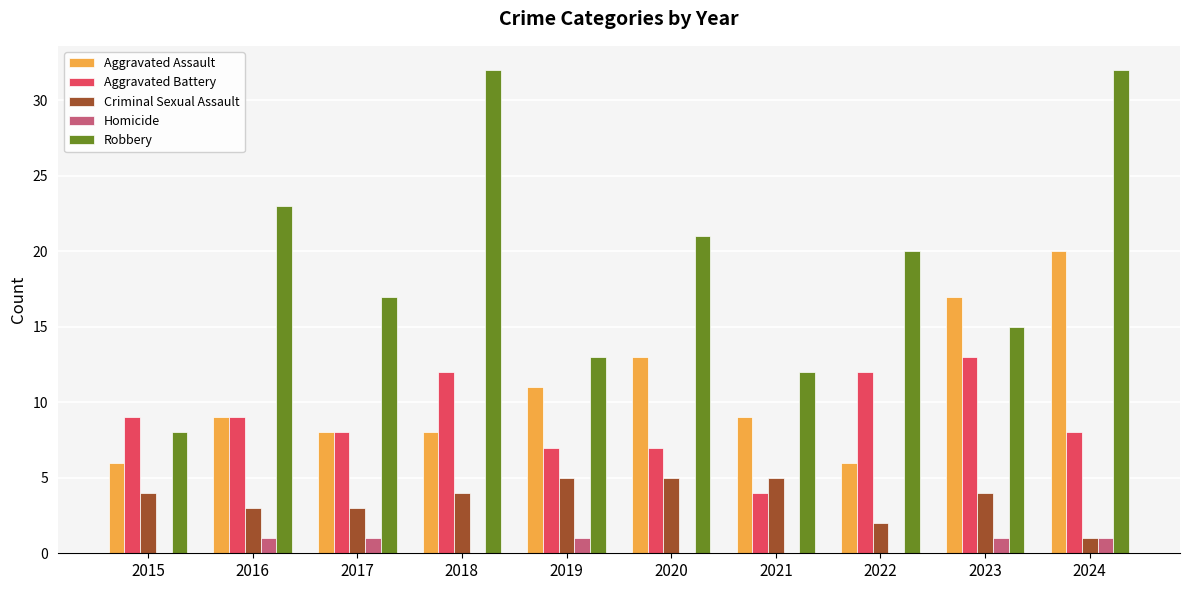

Is it true that Criminal Sexual Assault equals 5 at 2021?

True